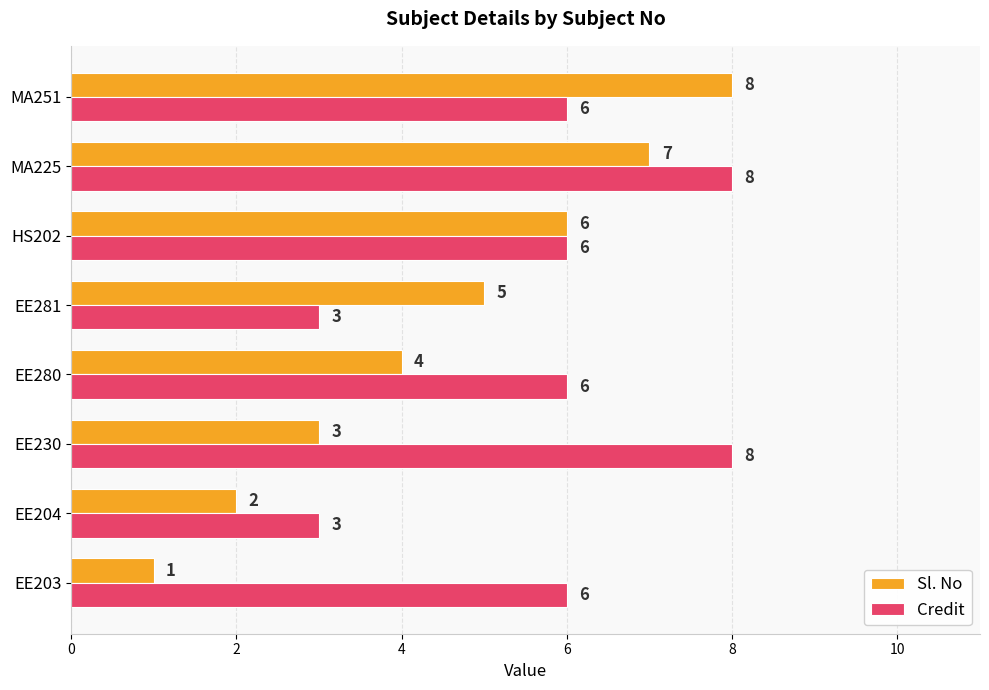

How many Credit values are between 6 and 8?

6